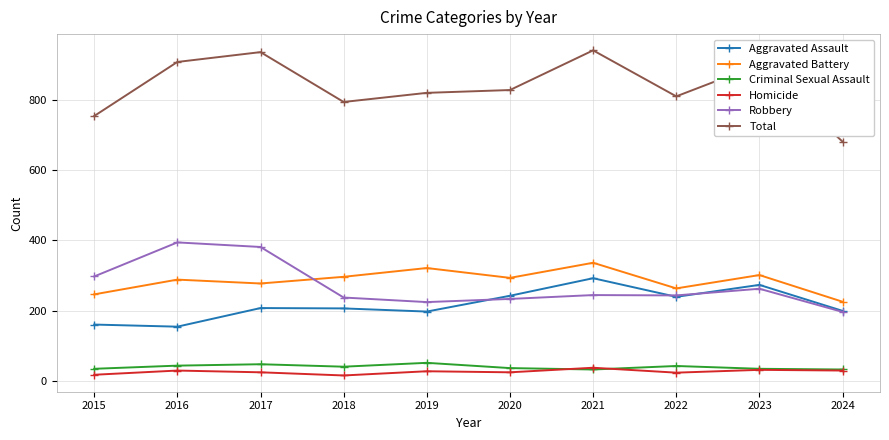

Which category has the highest value in the Robbery series?

2016